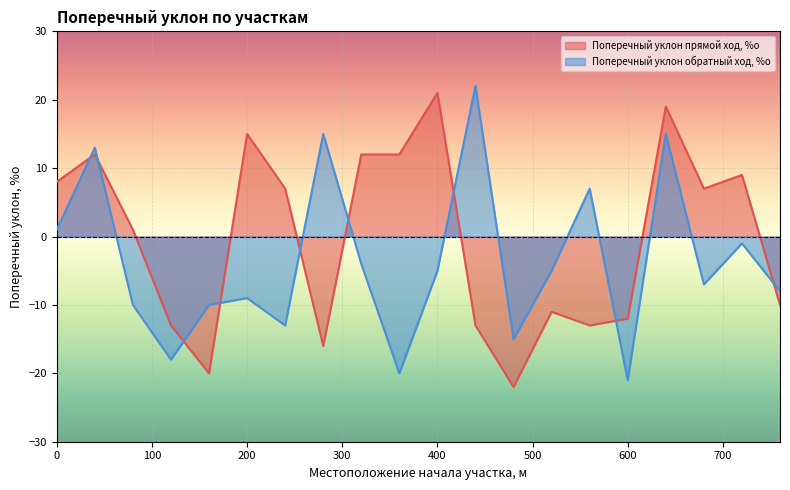

Reading right to left, extract all data points from this chart.

Поперечный уклон прямой ход, %о: -10	9	7	19	-12	-13	-11	-22	-13	21	12	12	-16	7	15	-20	-13	1	12	8
Поперечный уклон обратный ход, %о: -8	-1	-7	15	-21	7	-5	-15	22	-5	-20	-4	15	-13	-9	-10	-18	-10	13	1